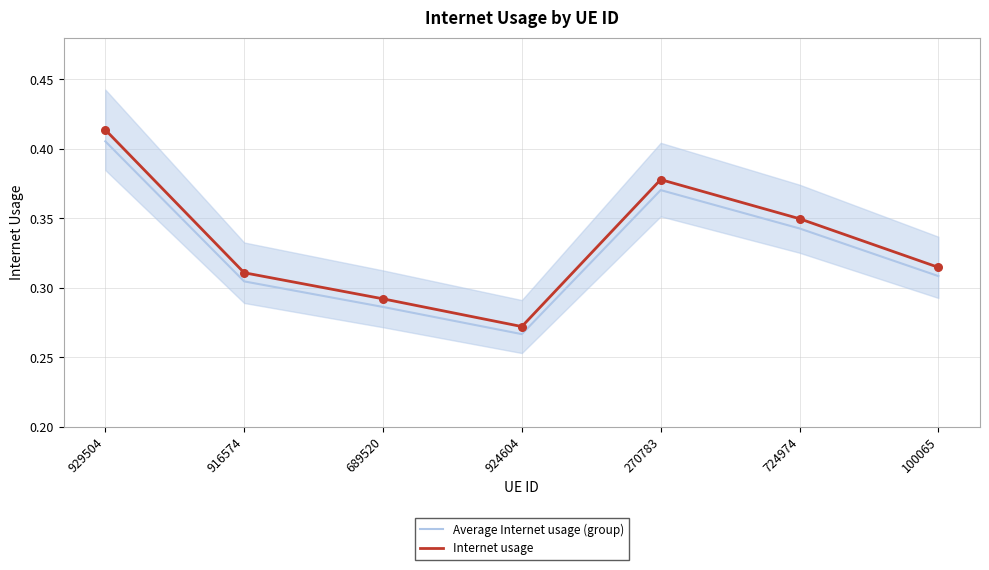

What is the total value across all series at 689520?

0.6